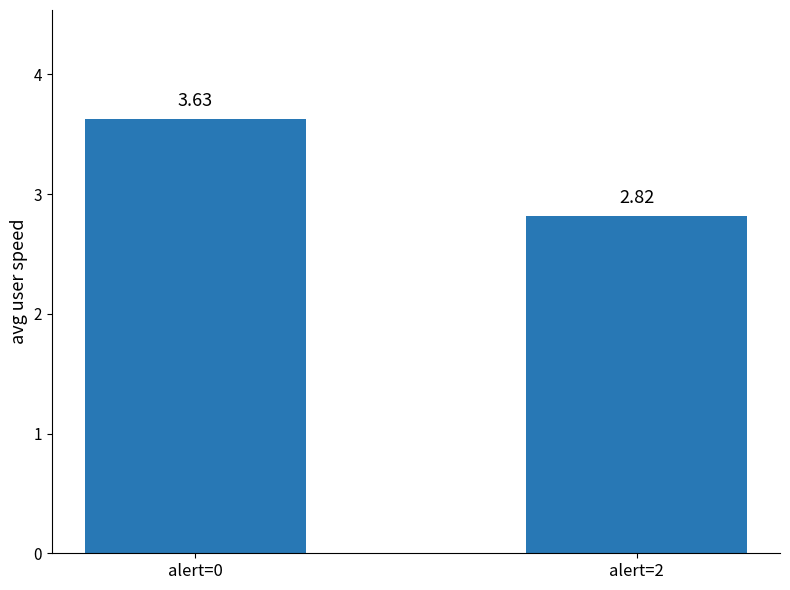

What is the average value?

3.2